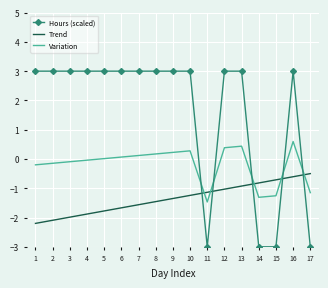

Is it true that Trend equals -1.6 at 7?

True